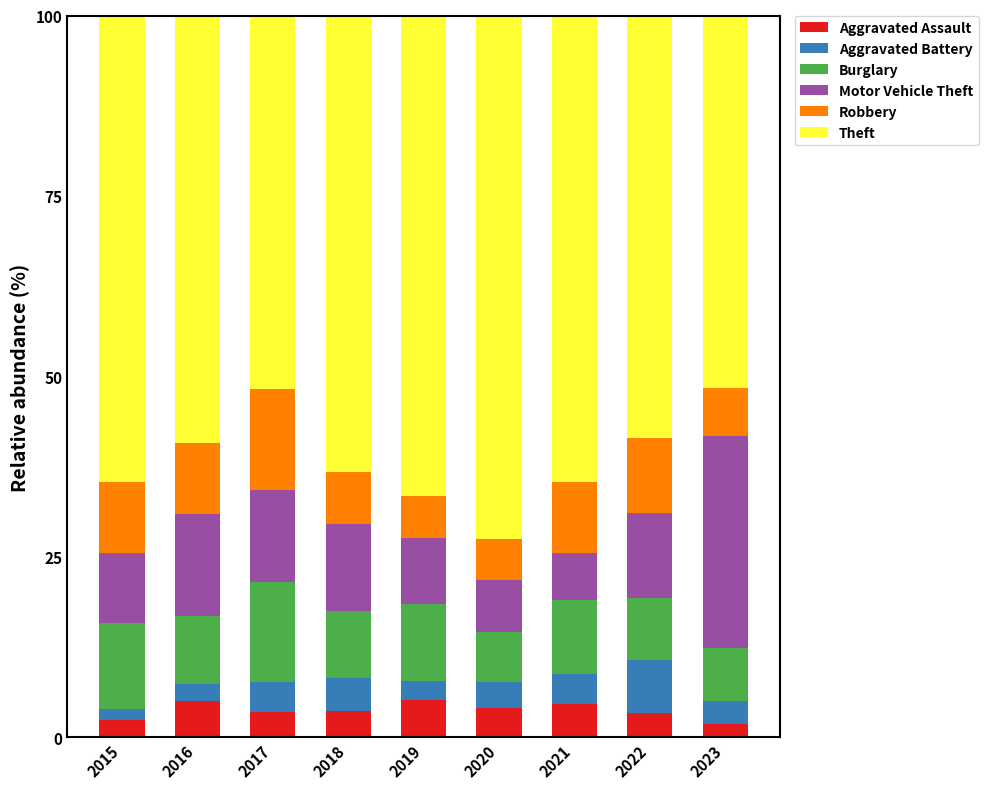

What is the difference between the maximum and minimum values in the Aggravated Assault series?

3.4